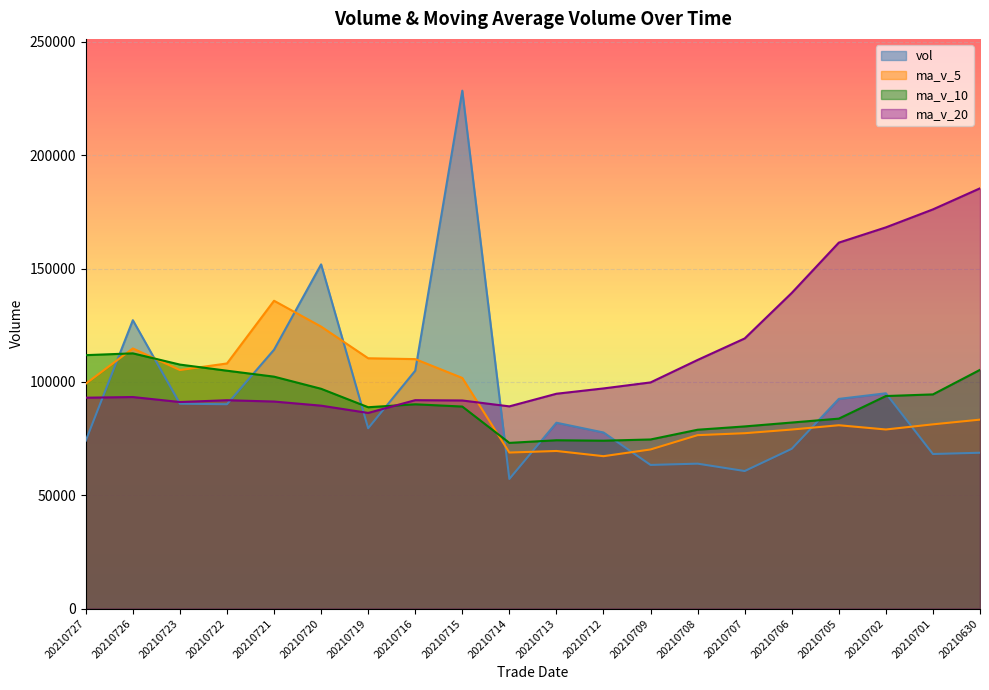

Is it true that ma_v_20 equals 176119.3 at 20210701?

True